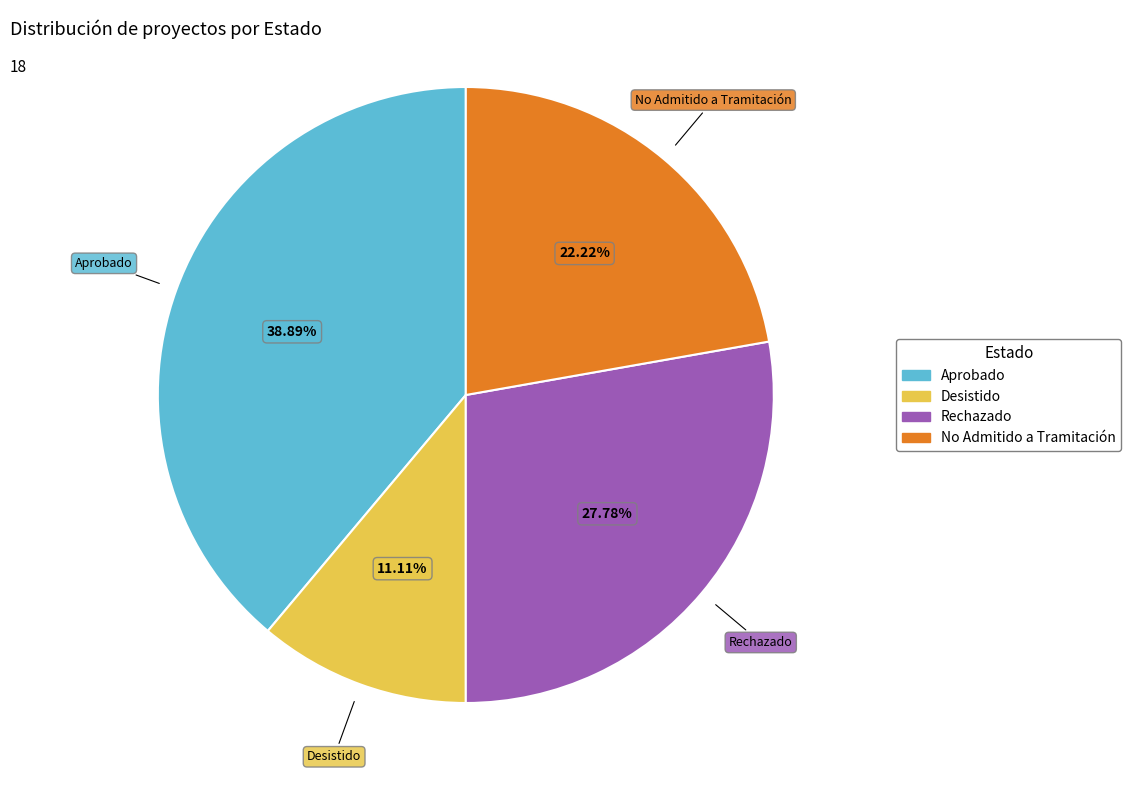

To the nearest percent, what is the difference between the largest and smallest slice percentages?

28%